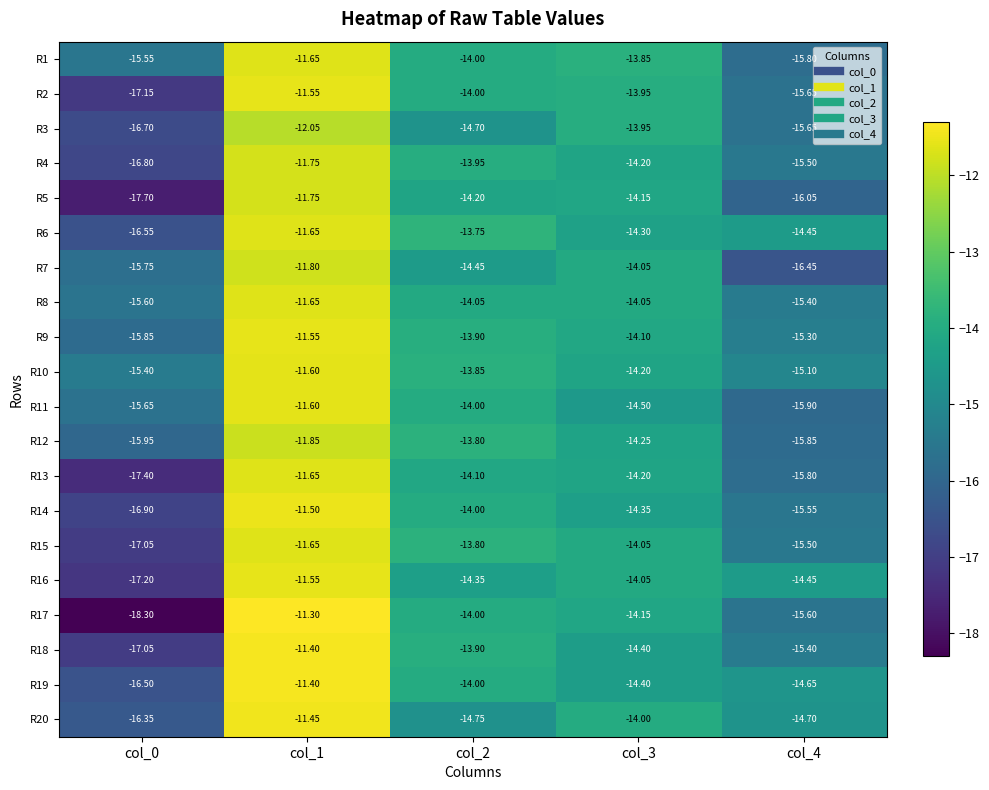

Is the value of R10 at col_2 greater than the value of R11 at col_4?

Yes